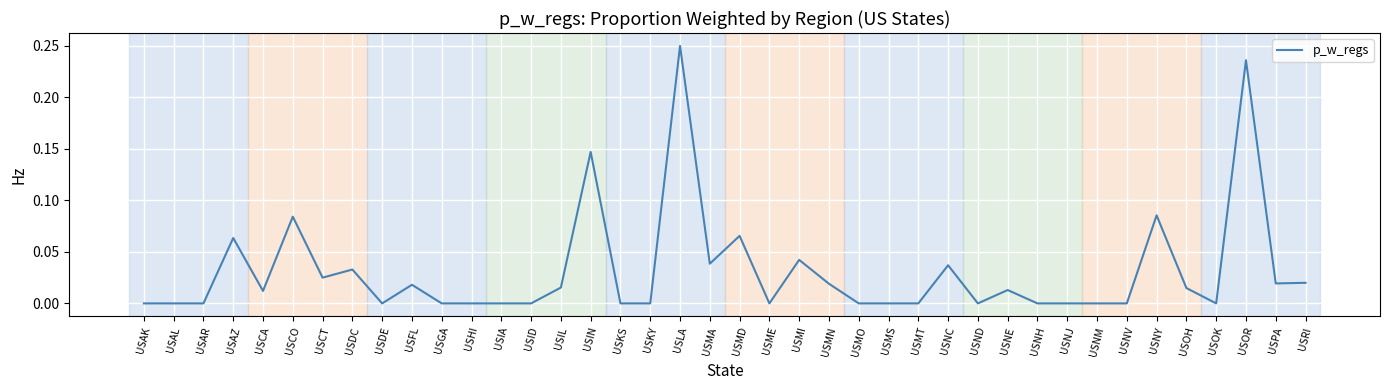

Does the chart have visible grid lines?

Yes